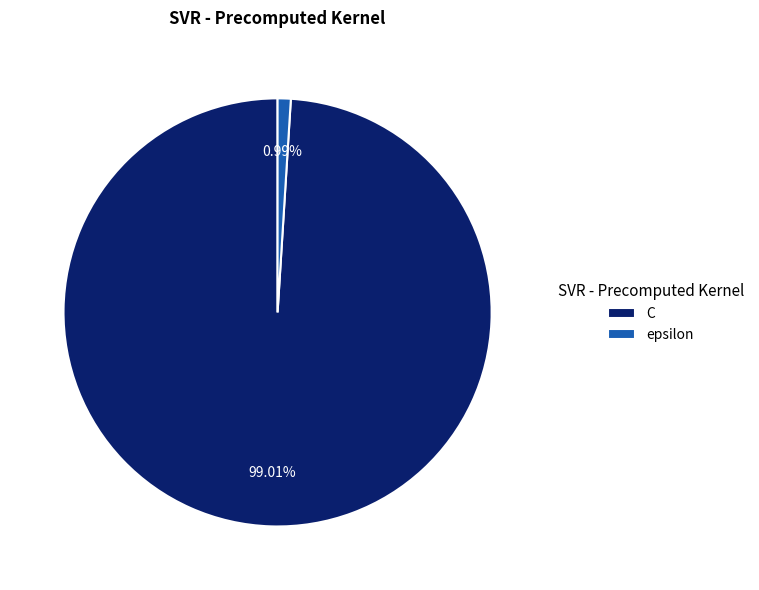

To the nearest percent, what is the difference between the epsilon and C slice percentages?

98%